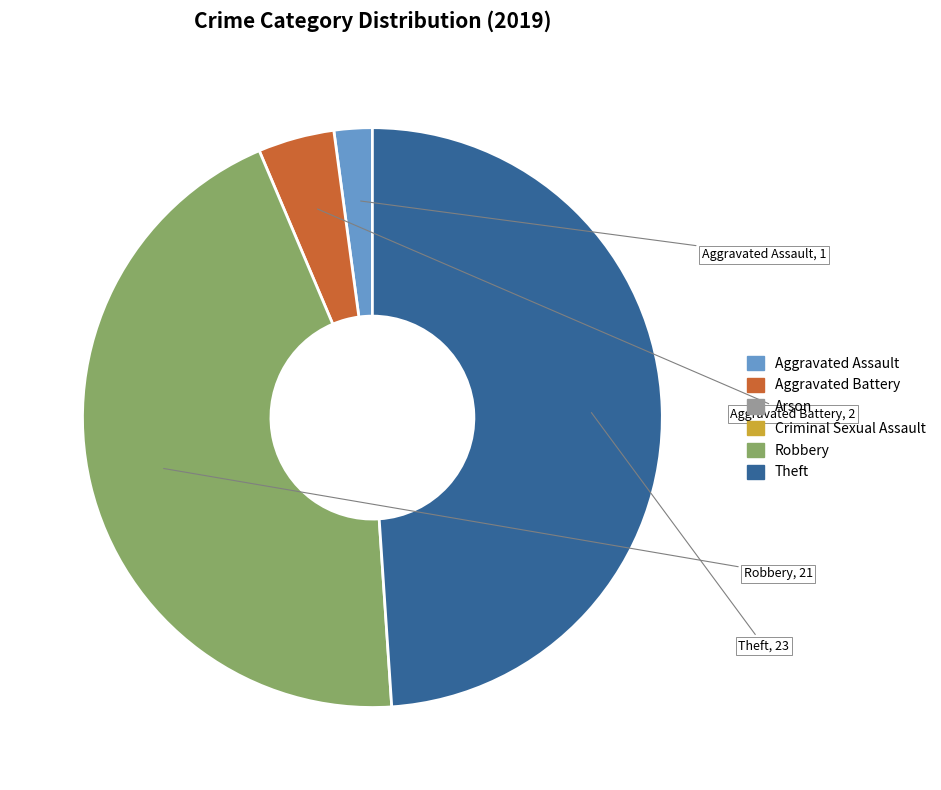

How many segments does this pie chart have?

4